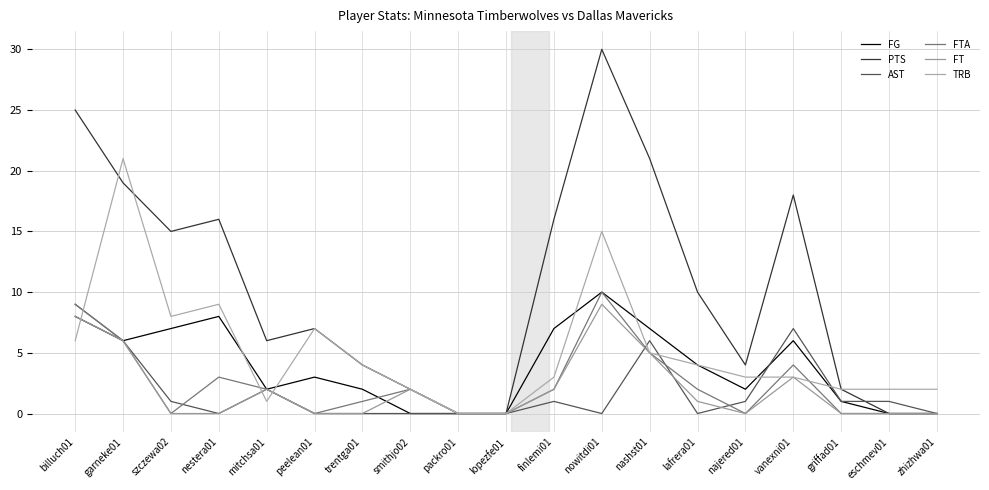

What is the sum of the FTA values at lopezfe01 and garneke01?

6